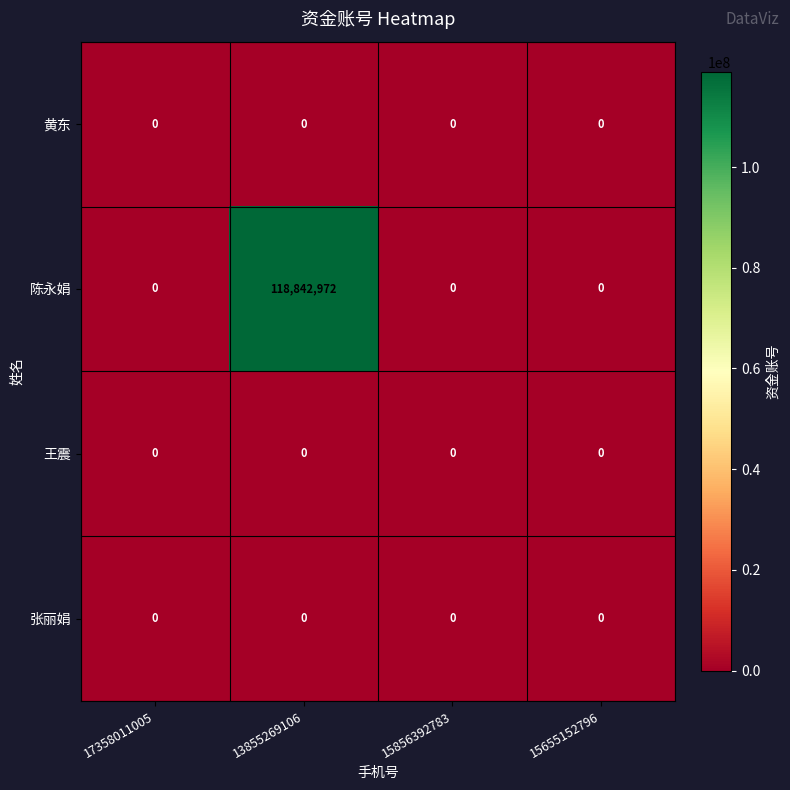

The value of 陈永娟 at 15655152796 is 0. True or false?

True